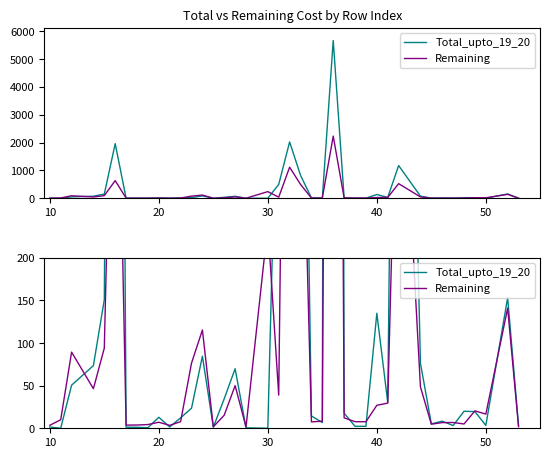

Which series has the widest spread of values?

Total_upto_19_20